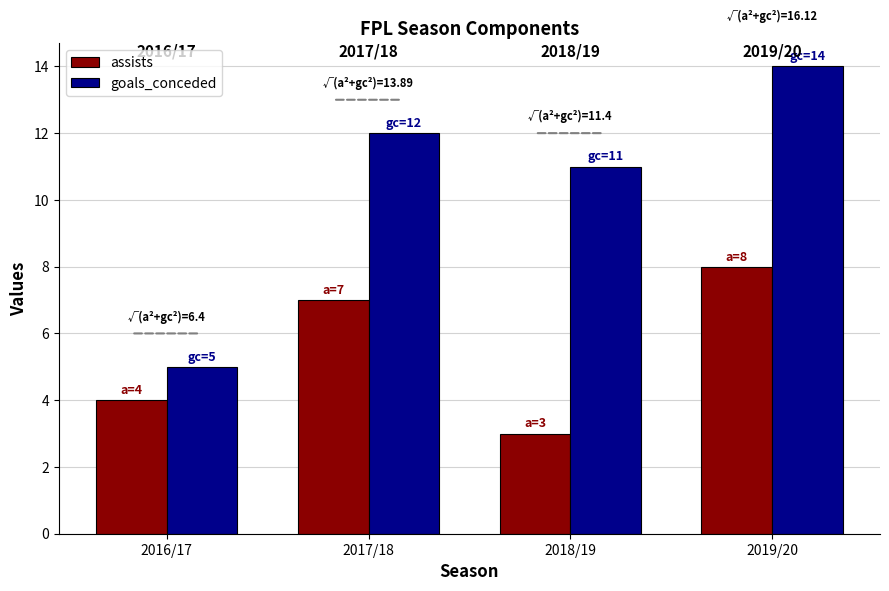

Is the value of goals_conceded at 2019/20 greater than the value of assists at 2017/18?

Yes